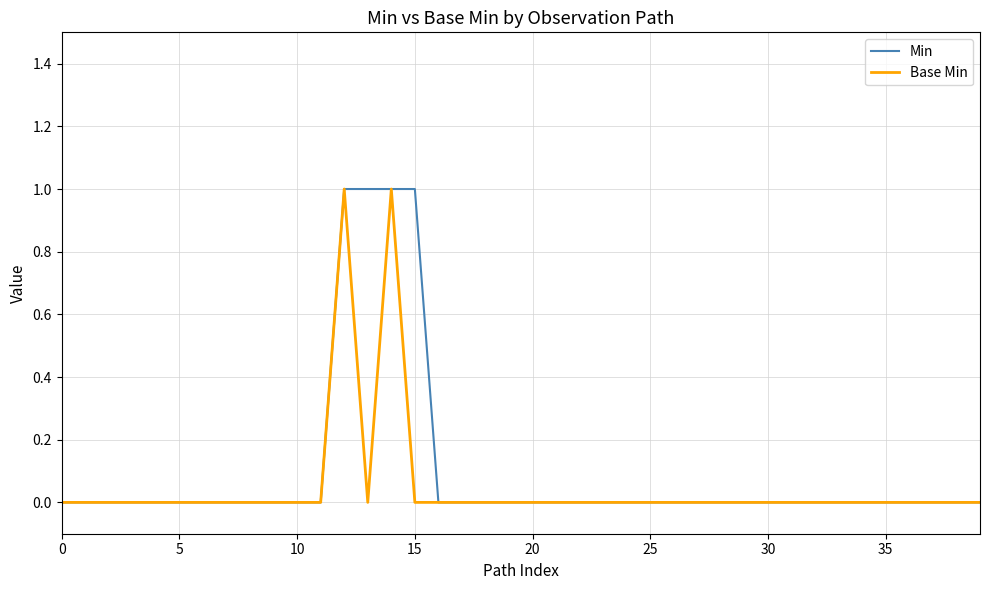

Rank the series by their average value, from highest to lowest.

Min, Base Min